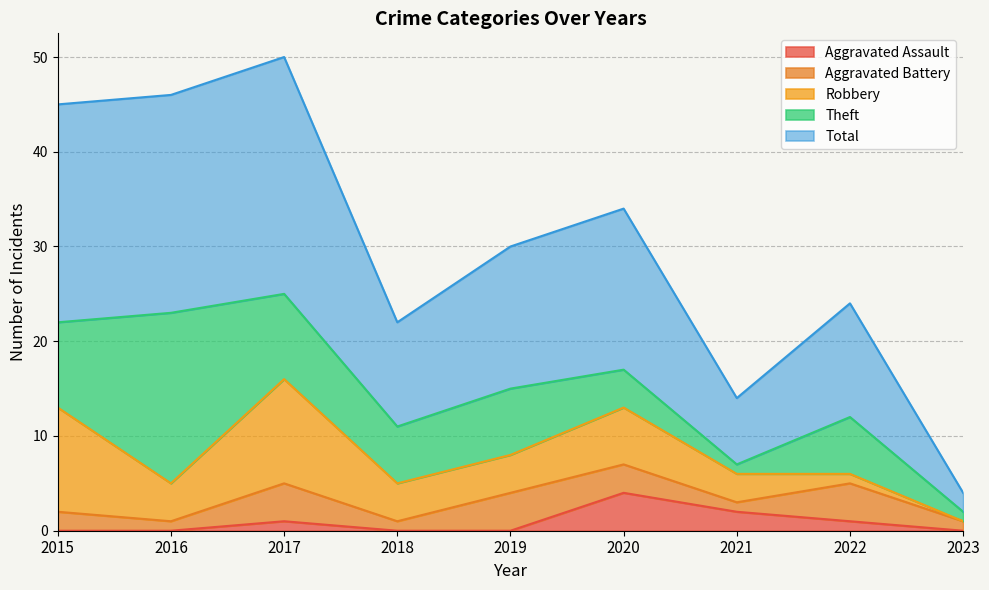

Reading left to right, what are all the values shown in this chart?

Aggravated Assault: 0	0	1	0	0	4	2	1	0
Aggravated Battery: 2	1	4	1	4	3	1	4	1
Robbery: 11	4	11	4	4	6	3	1	0
Theft: 9	18	9	6	7	4	1	6	1
Total: 23	23	25	11	15	17	7	12	2